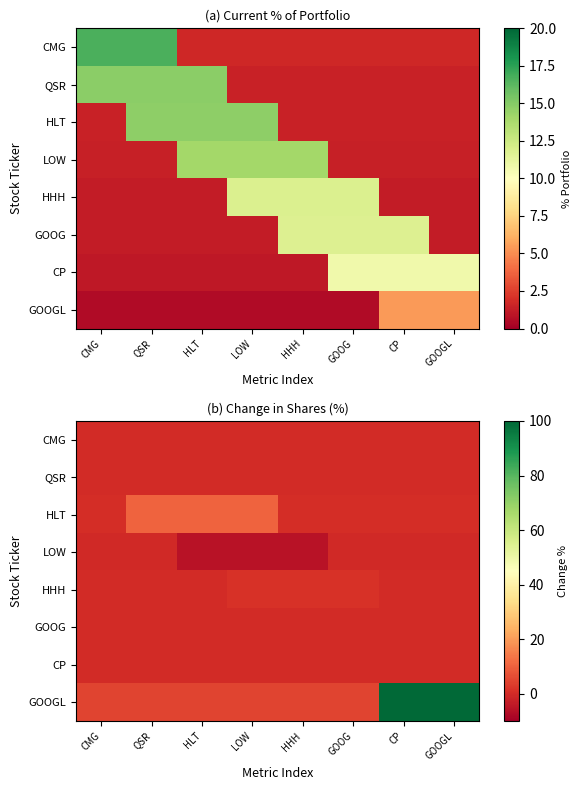

Which has a higher value, QSR or LOW?

QSR